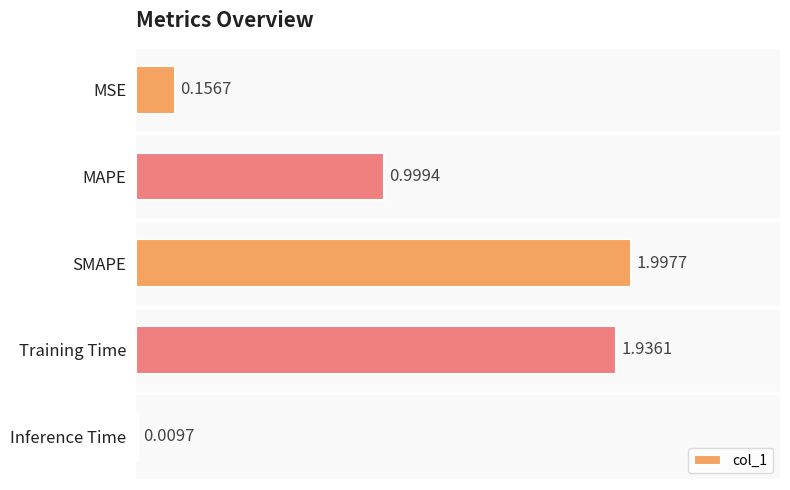

What is the greatest value displayed?

2.0